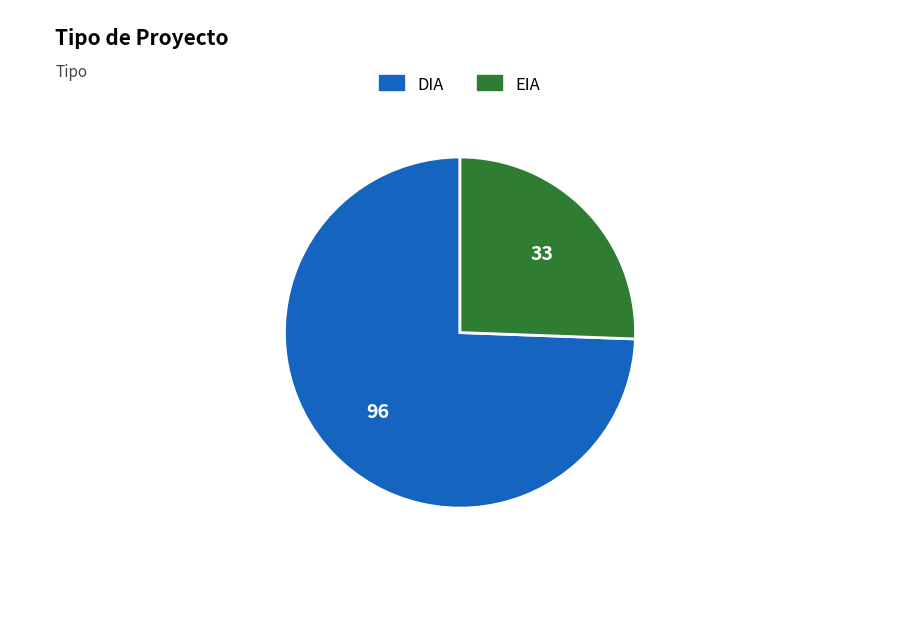

Do EIA and DIA together represent more than half of the pie?

Yes